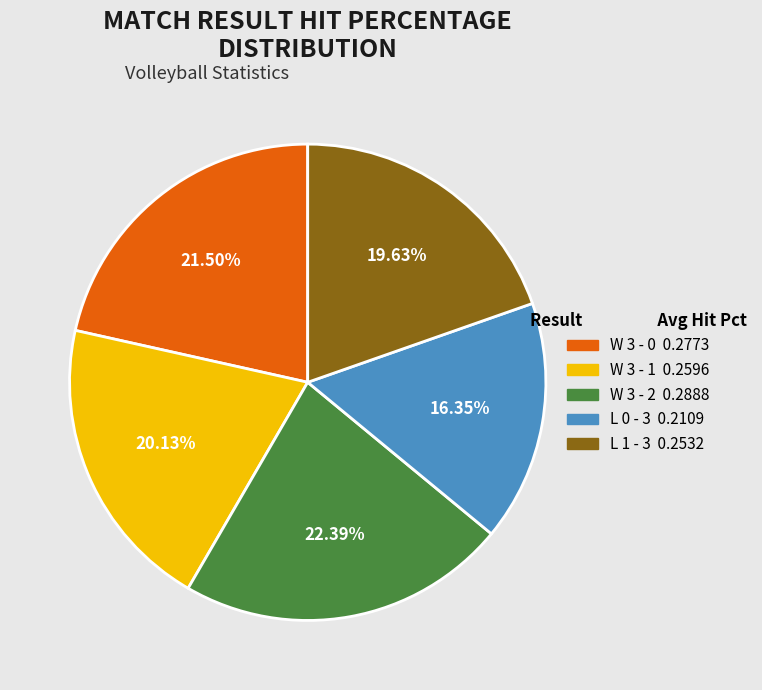

How many slices are in this pie chart?

5